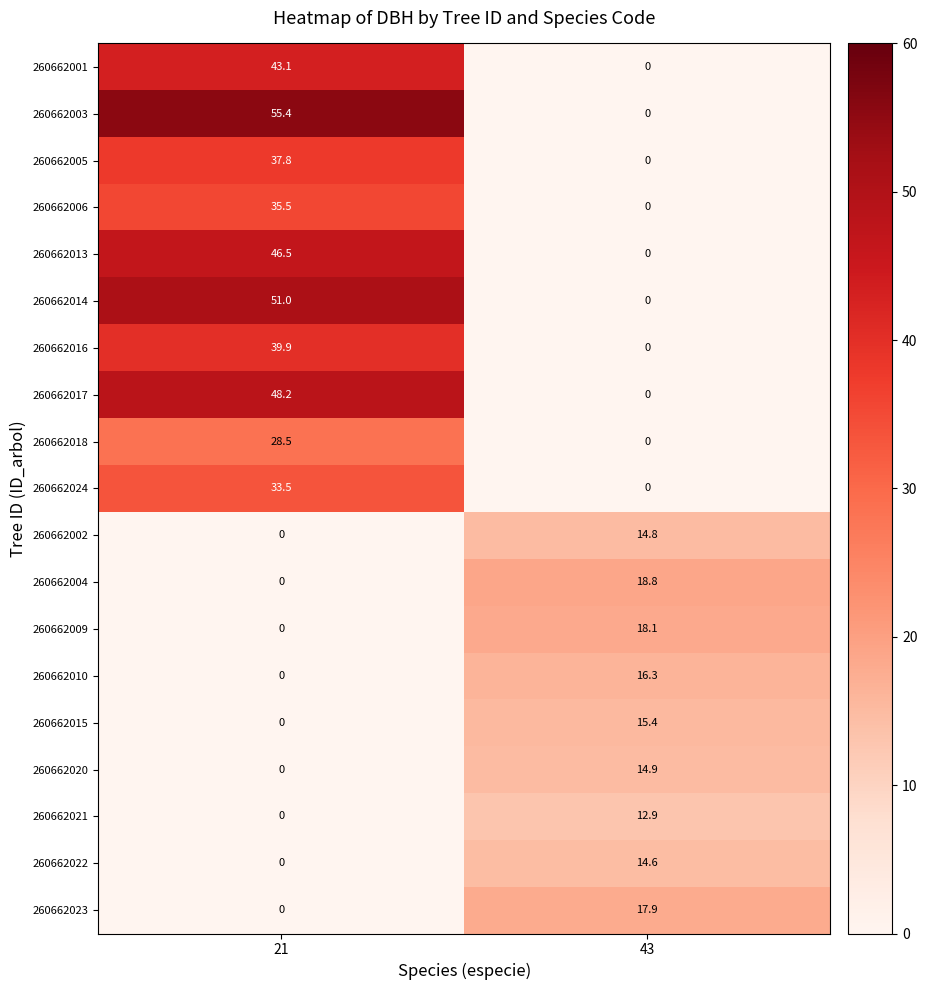

Rank the series by their maximum value, from lowest to highest.

260662021, 260662022, 260662002, 260662020, 260662015, 260662010, 260662023, 260662009, 260662004, 260662018, 260662024, 260662006, 260662005, 260662016, 260662001, 260662013, 260662017, 260662014, 260662003